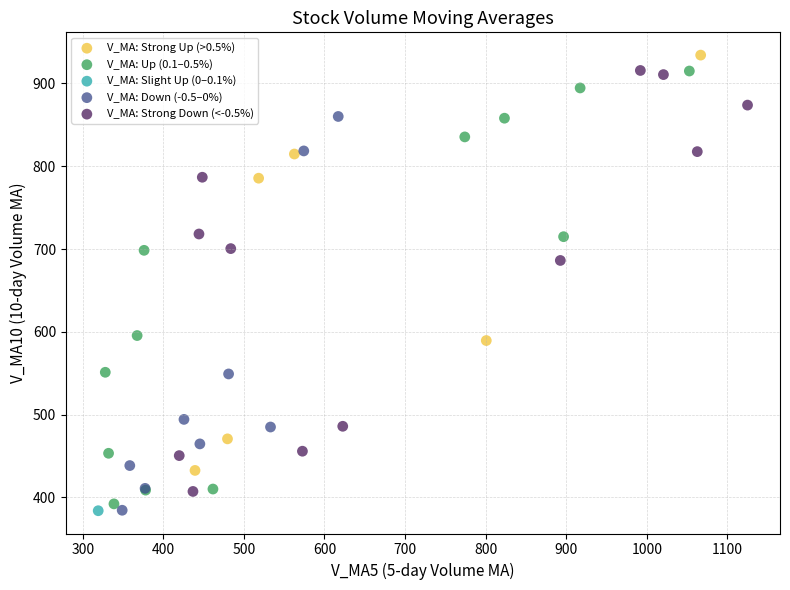

What are all the series names shown in the legend?

V_MA: Strong Up (>0.5%), V_MA: Up (0.1–0.5%), V_MA: Slight Up (0–0.1%), V_MA: Down (-0.5–0%), V_MA: Strong Down (<-0.5%)